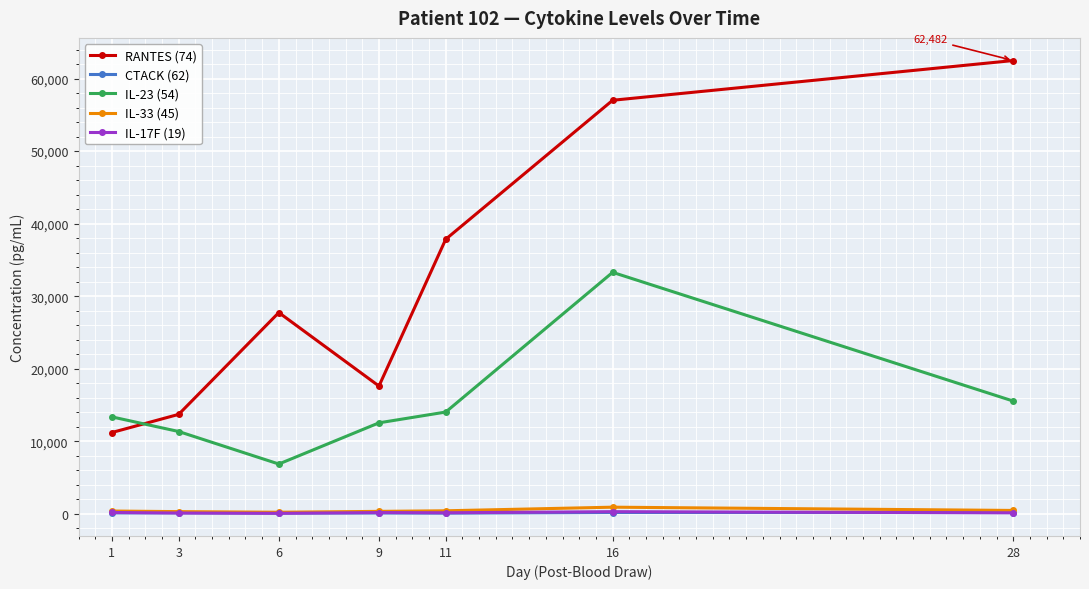

The value of IL-23 (54) at 1 is 13368.0. True or false?

True